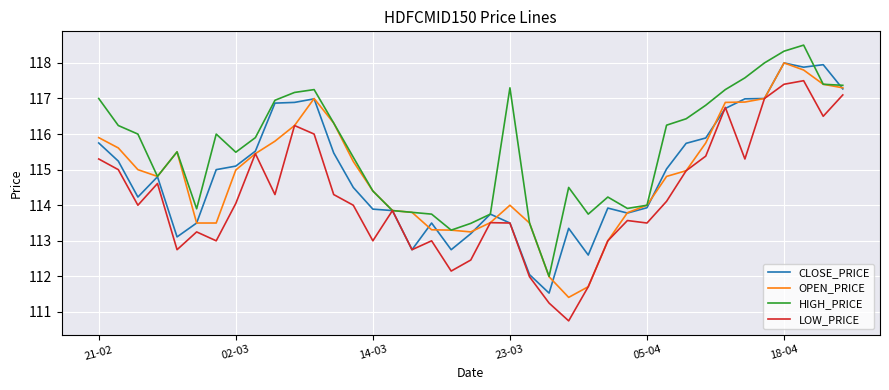

What is the minimum value shown in the chart?

110.8